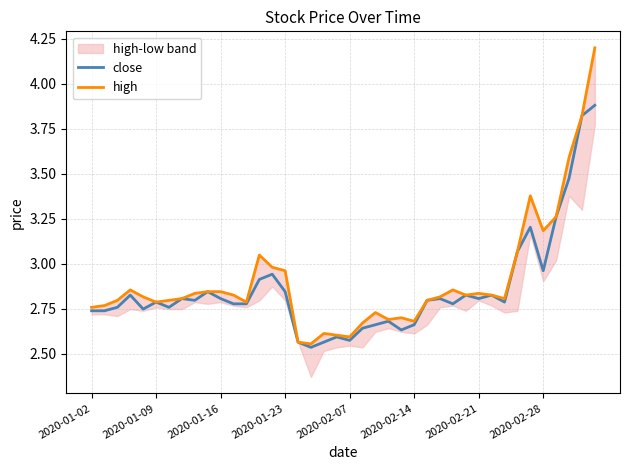

What is the highest value of the close series?

3.9